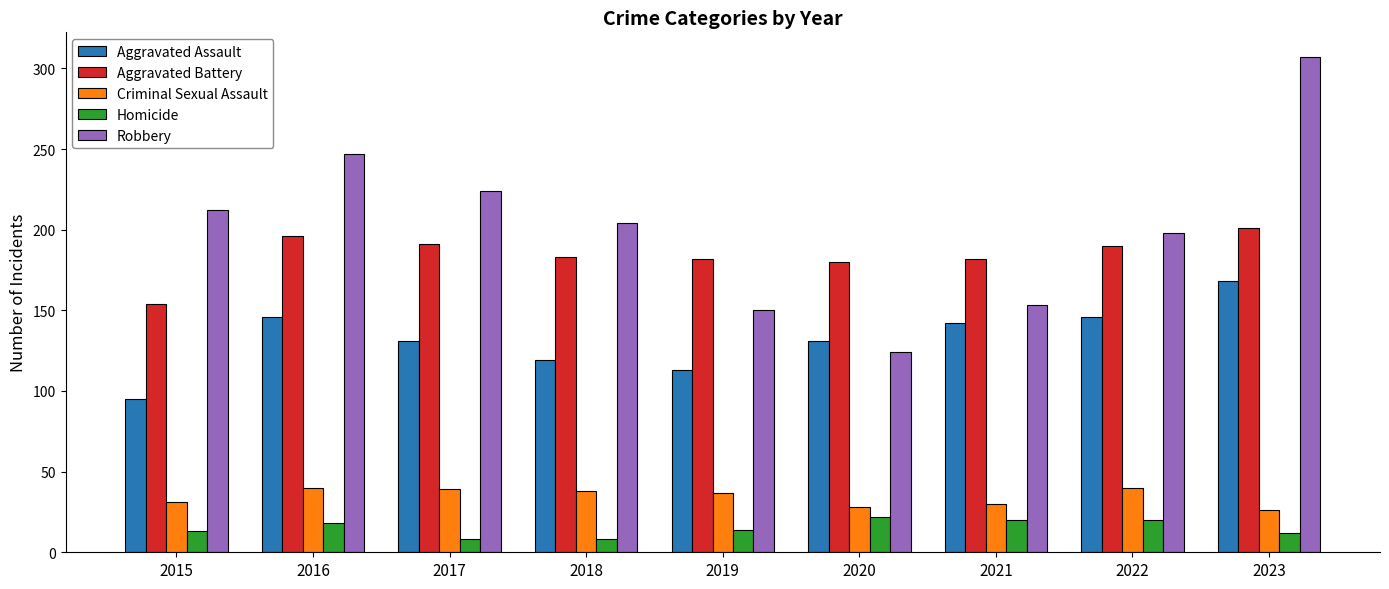

Which category has the highest value in the Robbery series?

2023